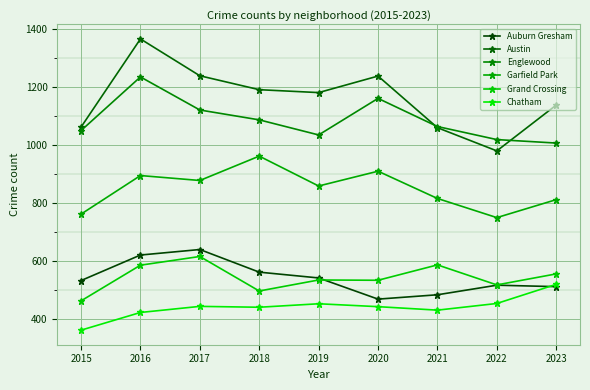

Is it true that Auburn Gresham equals 541 at 2019?

True